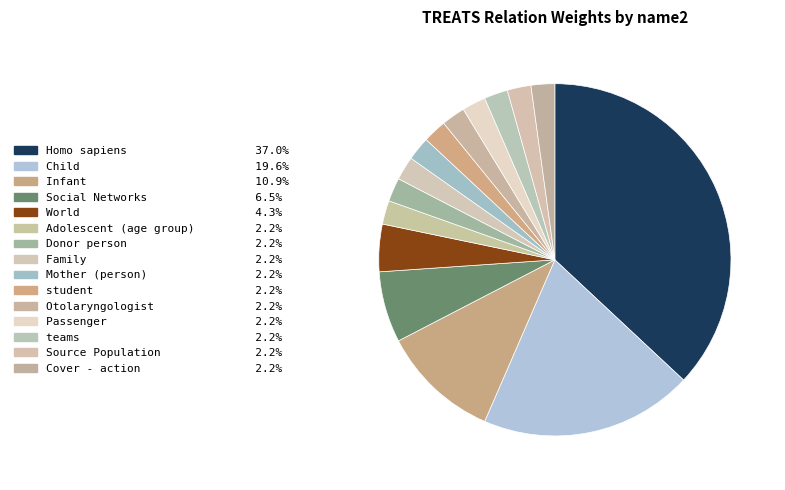

To the nearest percent, what portion does Cover - action represent?

2%